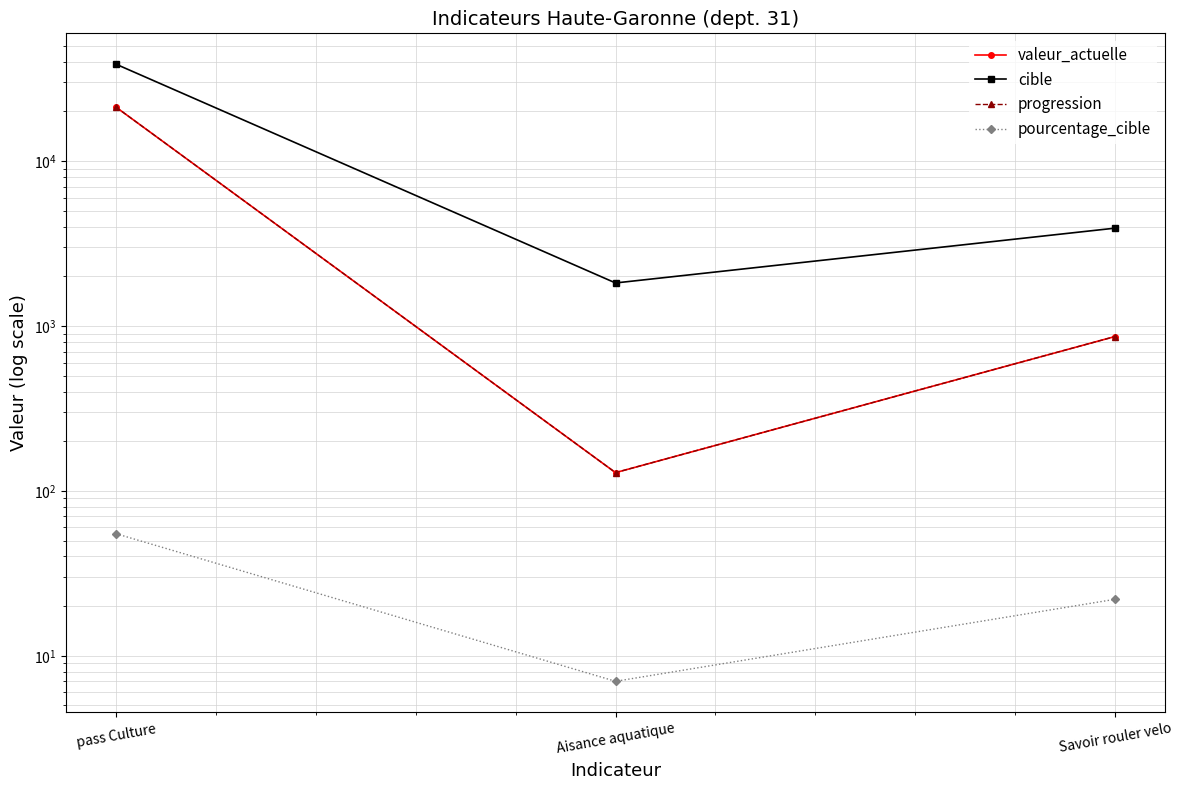

What is the label of the 1st point from the left?

pass Culture